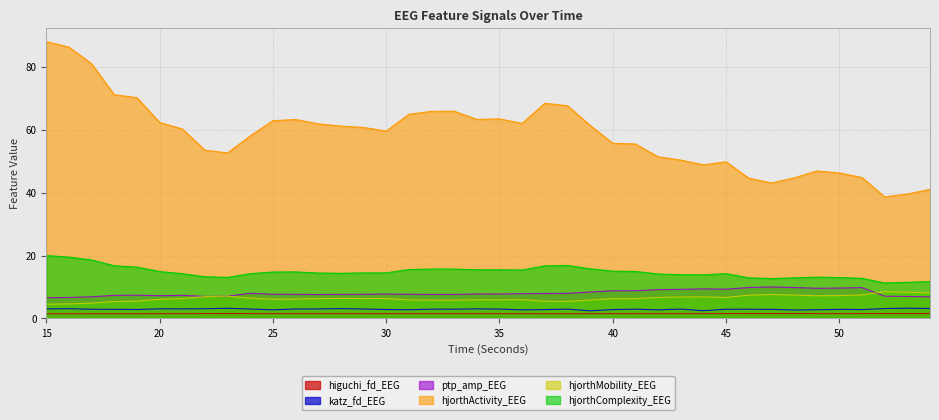

True or false: ptp_amp_EEG and hjorthComplexity_EEG intersect in this chart.

False